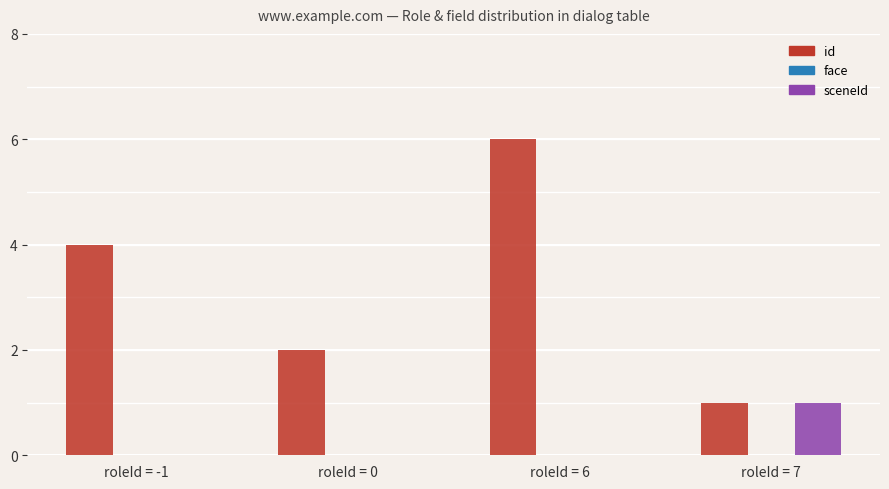

Between roleId = -1 and roleId = 0, which series saw the biggest shift?

id